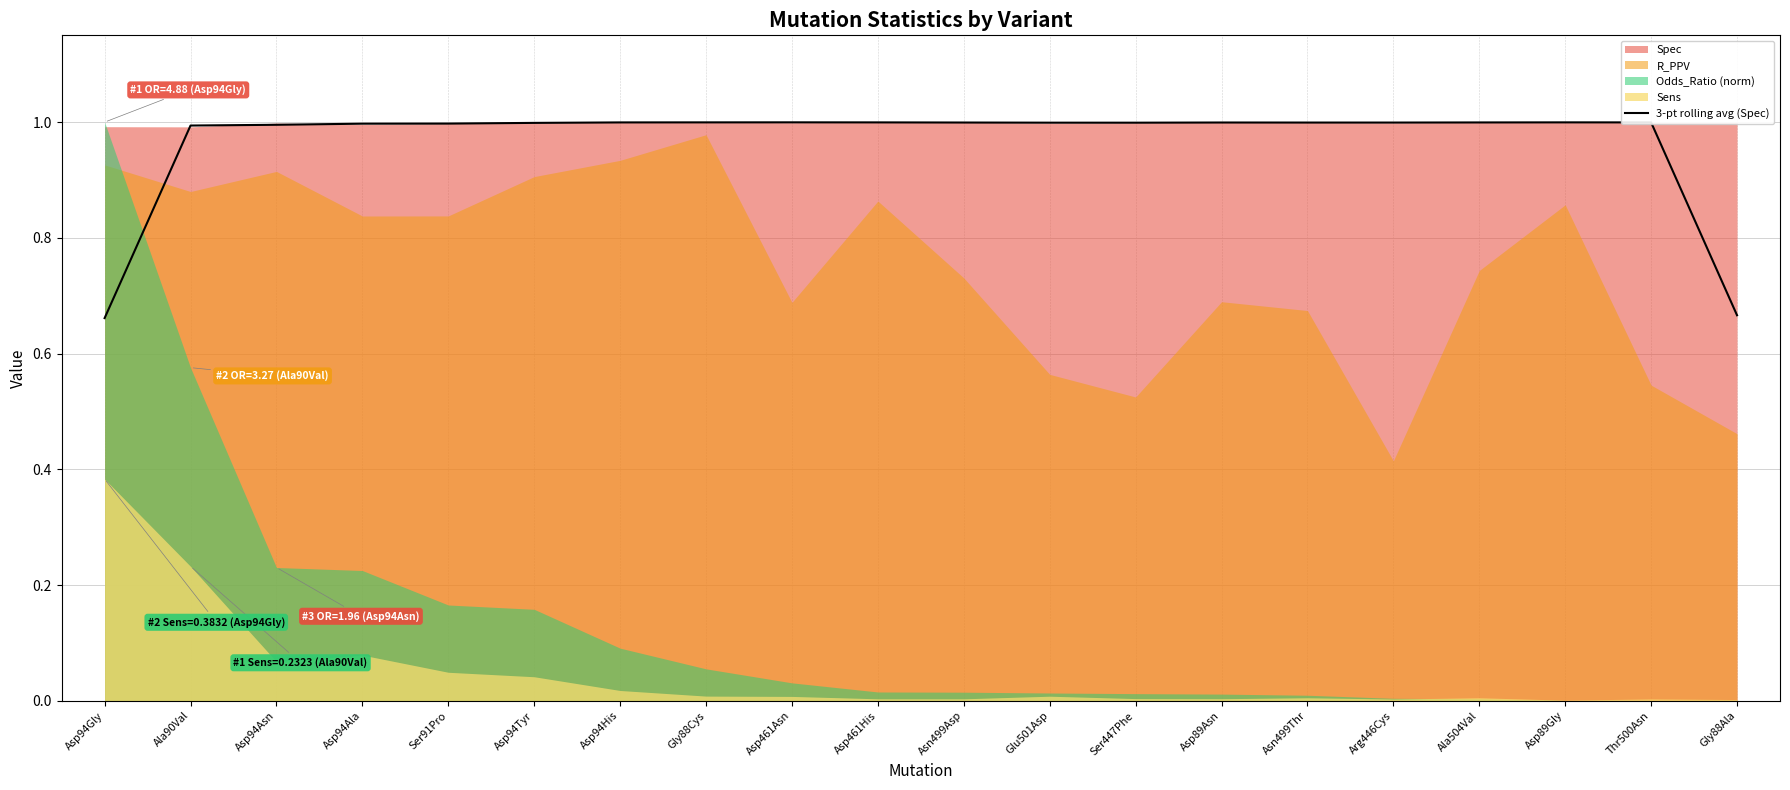

What is the value of the 17th point from the left?

1.0